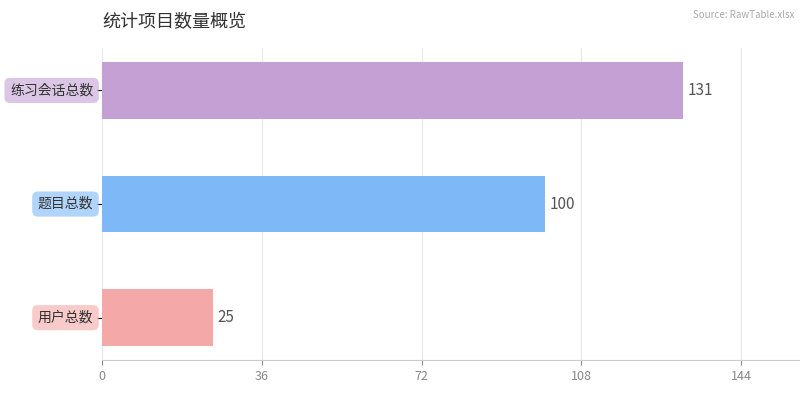

How many values are between 25 and 131?

3